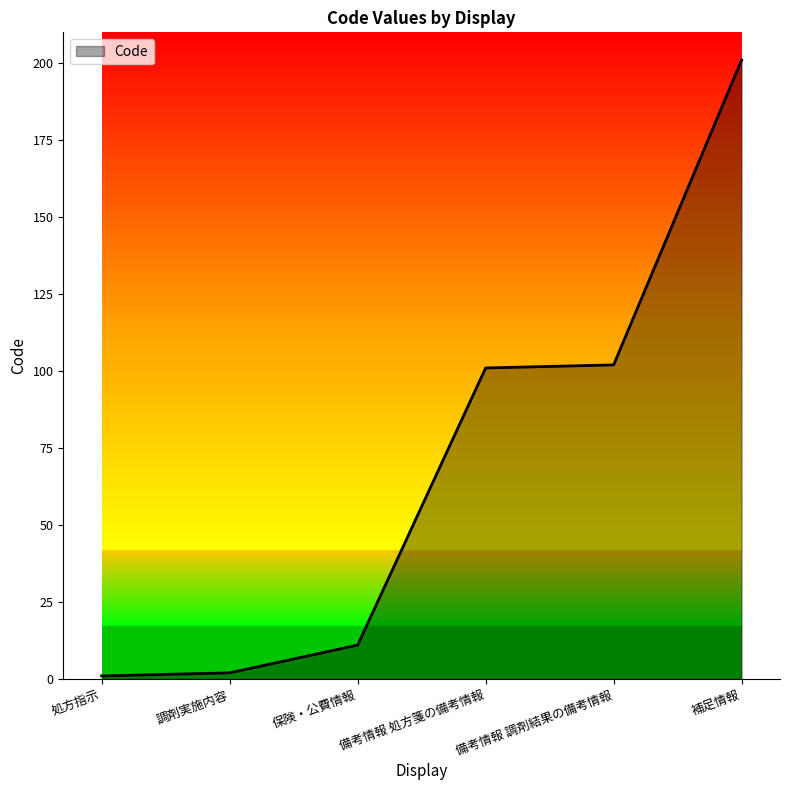

Reading left to right, transcribe all the data shown in this chart.

処方指示=1	調剤実施内容=2	保険・公費情報=11	備考情報 処方箋の備考情報=101	備考情報 調剤結果の備考情報=102	補足情報=201